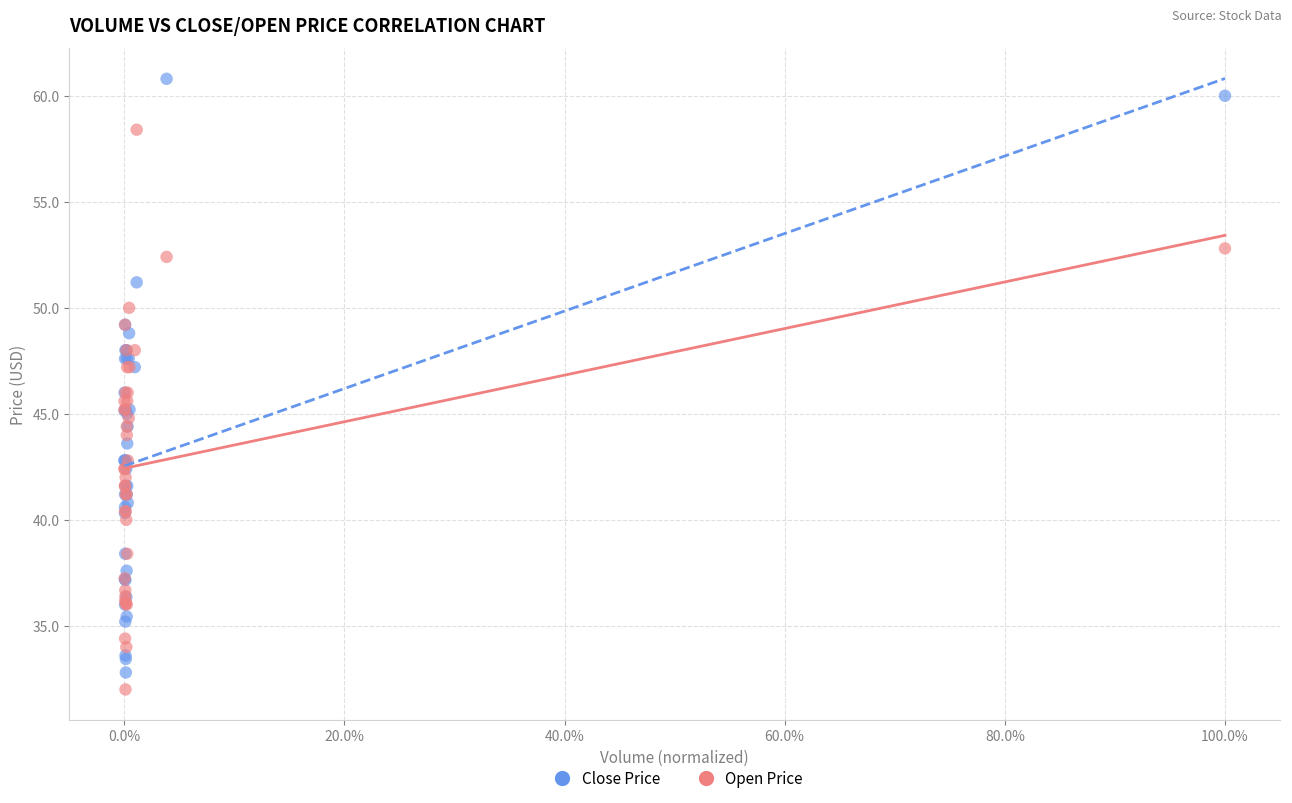

Which series reaches the maximum Y coordinate?

Close Price